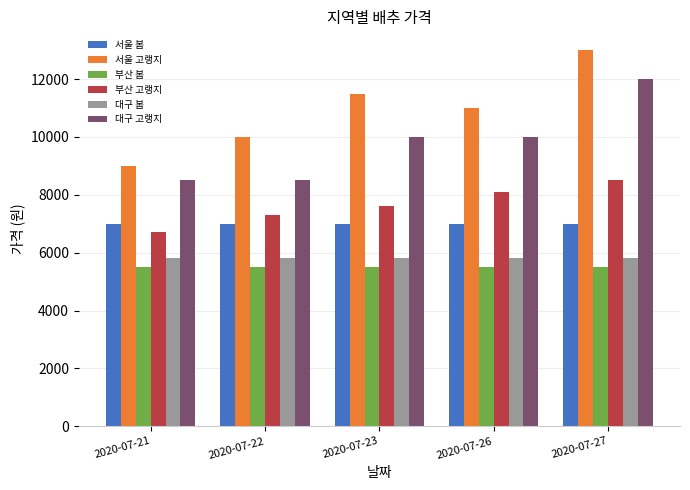

How many distinct data groups are displayed?

6